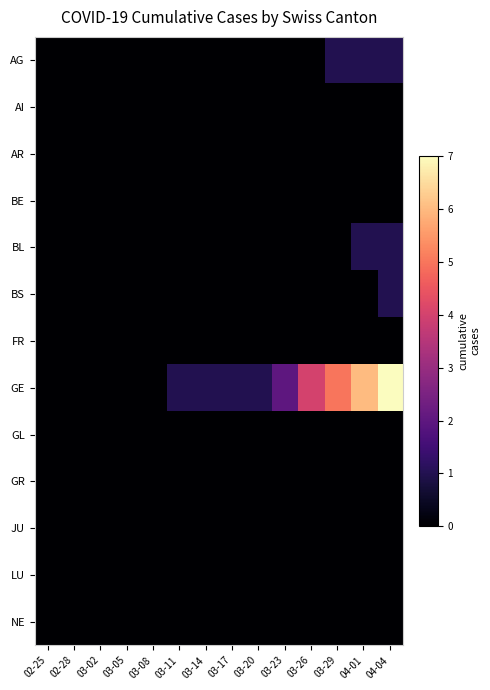

At how many categories does at least one series exceed 3?

4